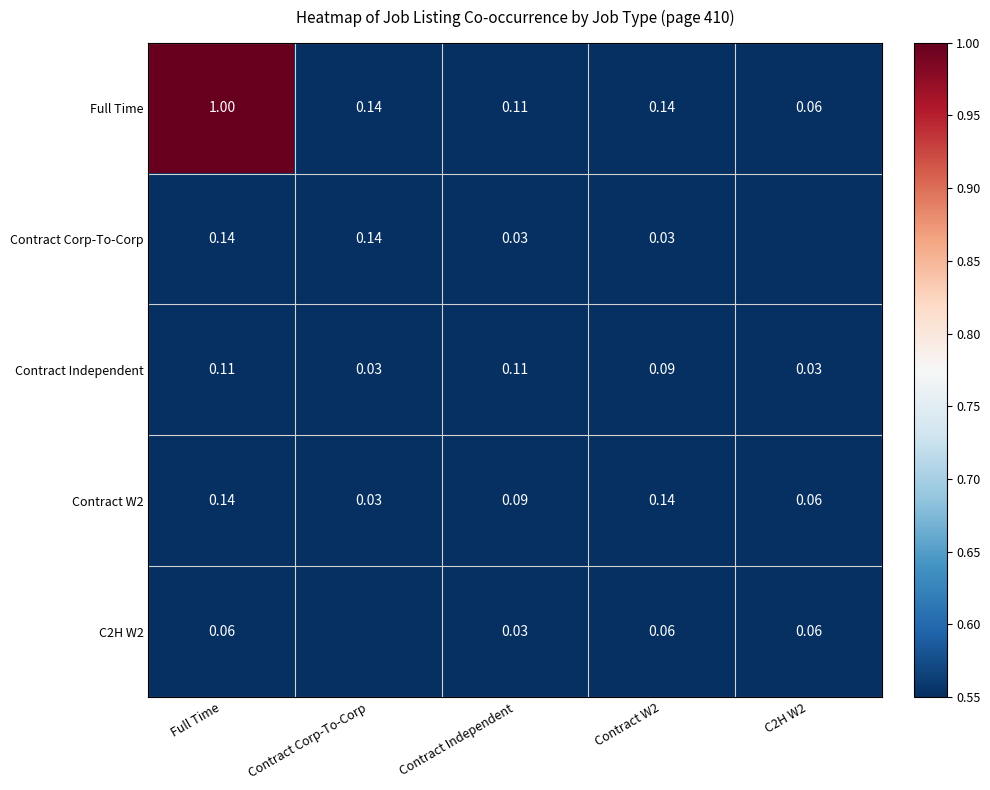

Is the value of Contract Independent at Contract Independent greater than the value of Contract W2 at Contract W2?

No